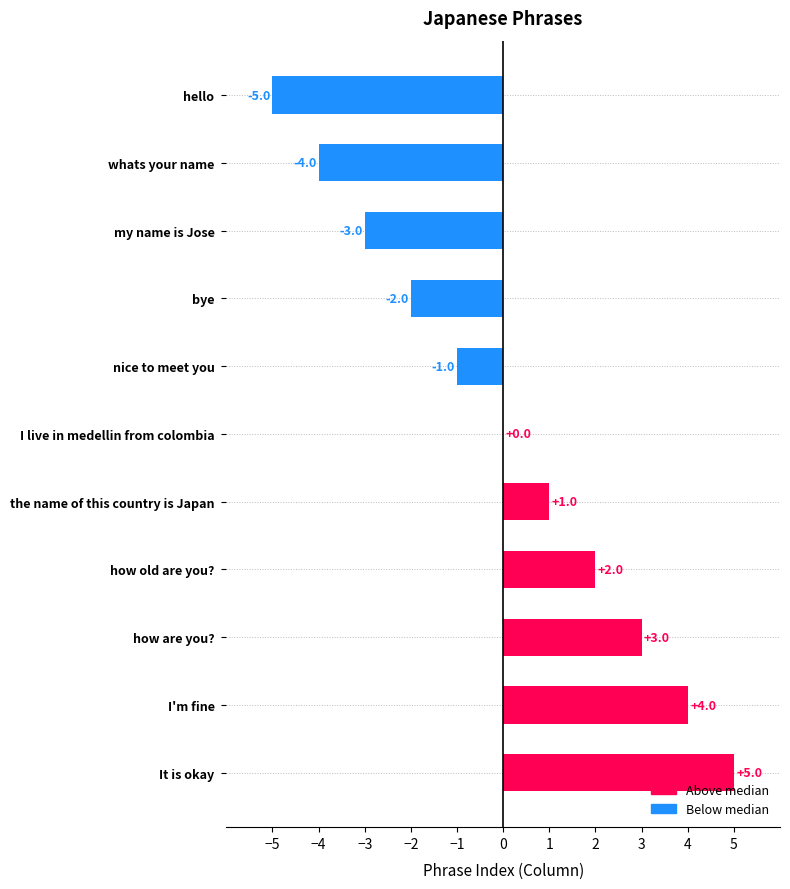

How many categories are shown in the chart?

11